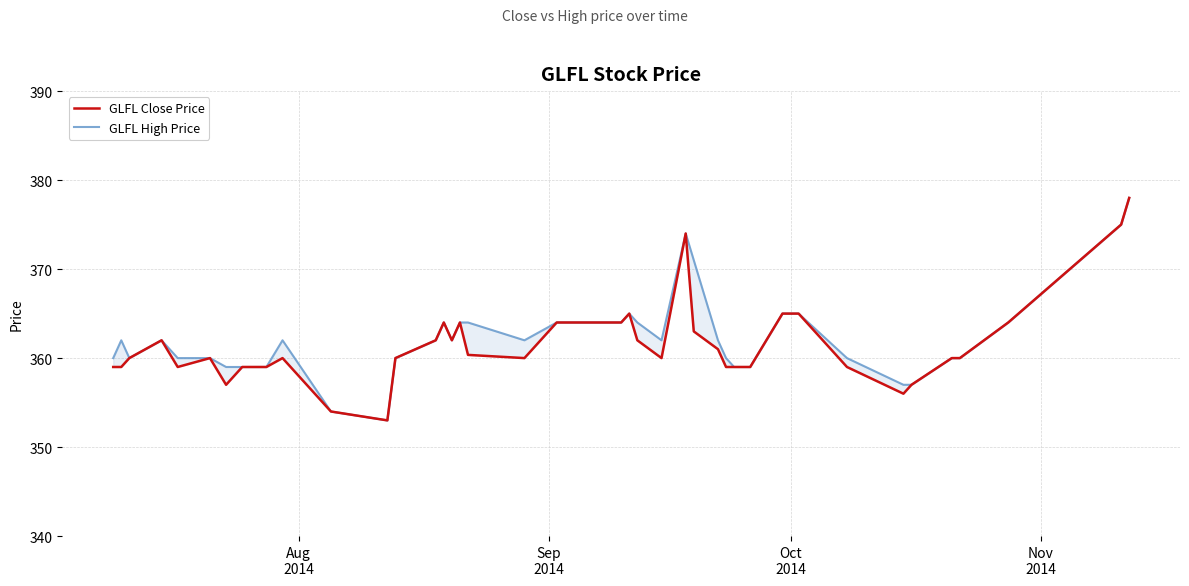

Which series has the largest total across all categories?

GLFL High Price